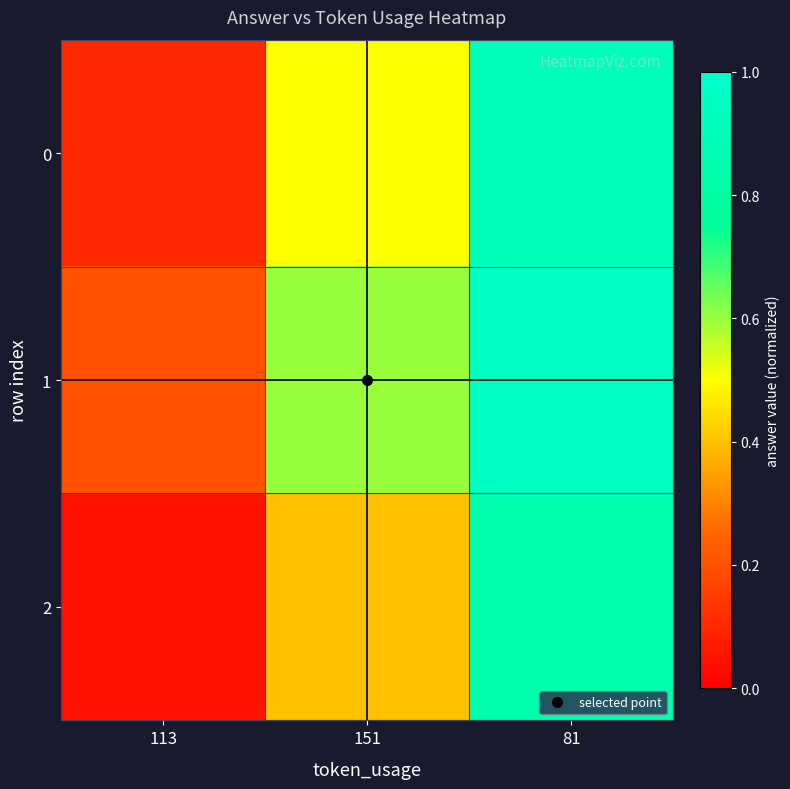

At how many categories does at least one series exceed 0?

3